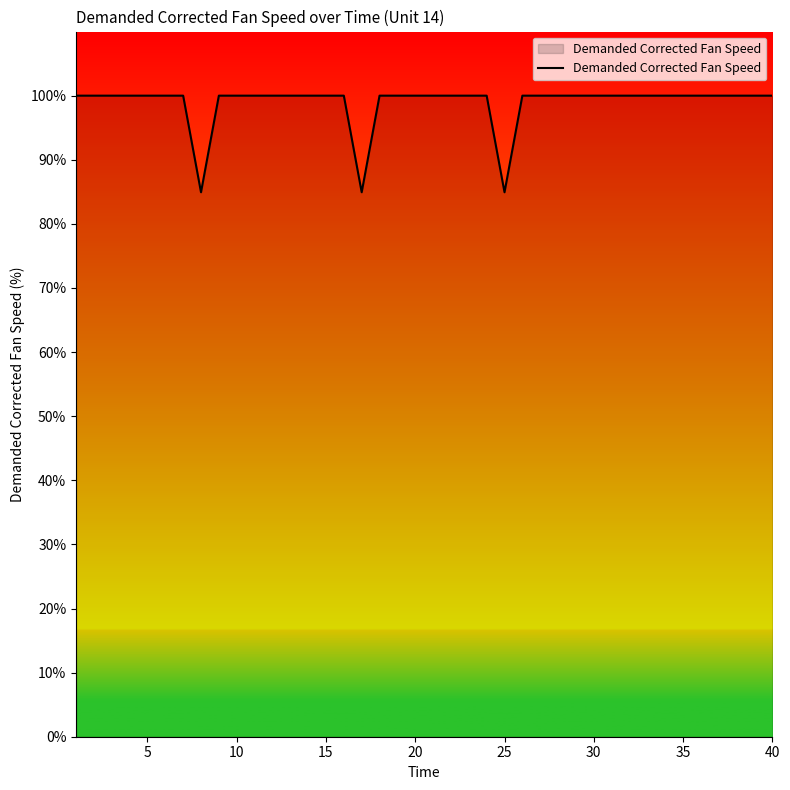

What is the minimum value shown in the chart?

84.9